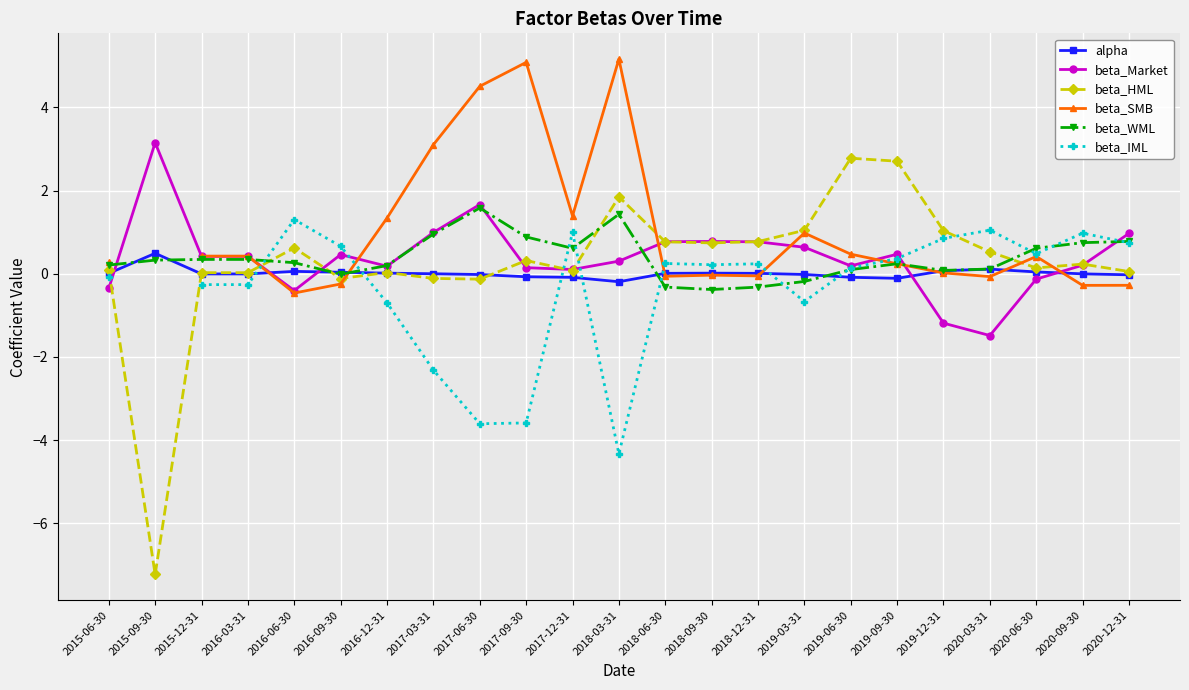

Rank the series by their maximum value, from highest to lowest.

beta_SMB, beta_Market, beta_HML, beta_WML, beta_IML, alpha